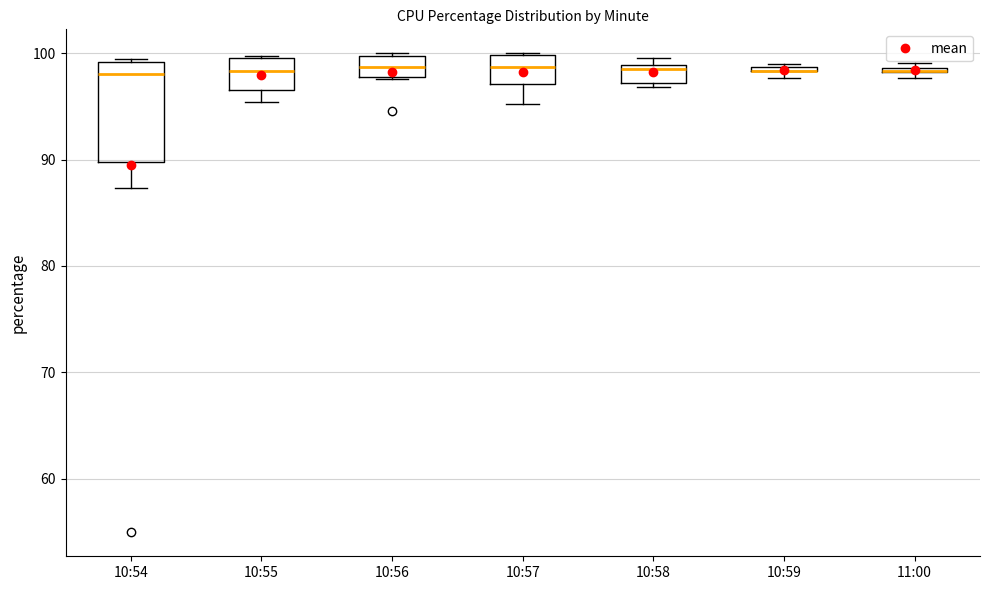

Comparing the boxes themselves (not the whiskers), which one is the tallest?

10:54